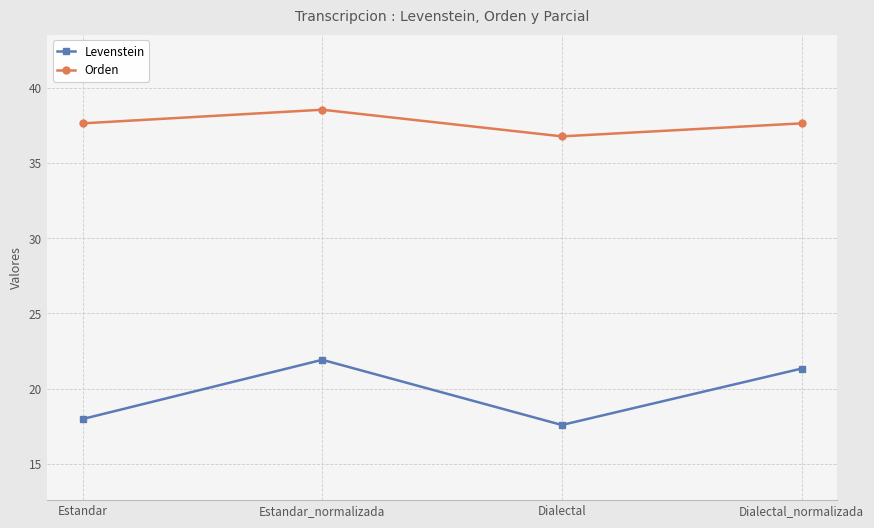

What position from the left is Dialectal?

3